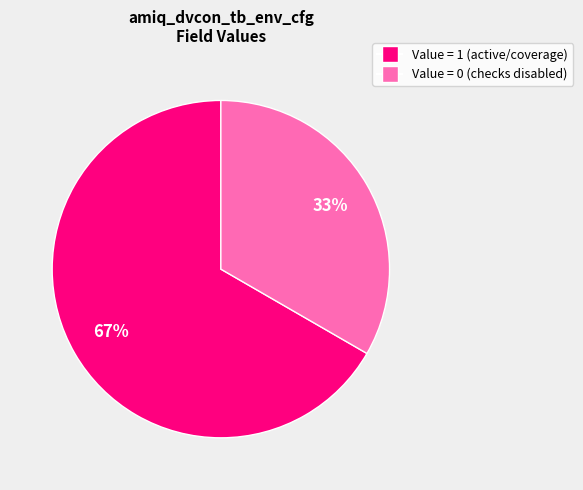

To the nearest percent, what is the average slice percentage?

50%